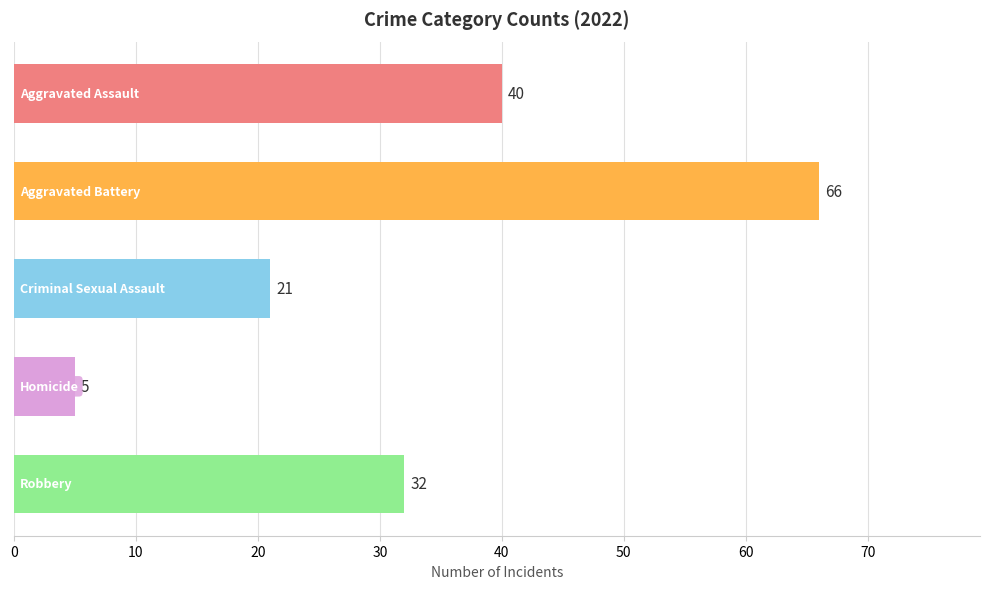

What is the greatest value displayed?

66